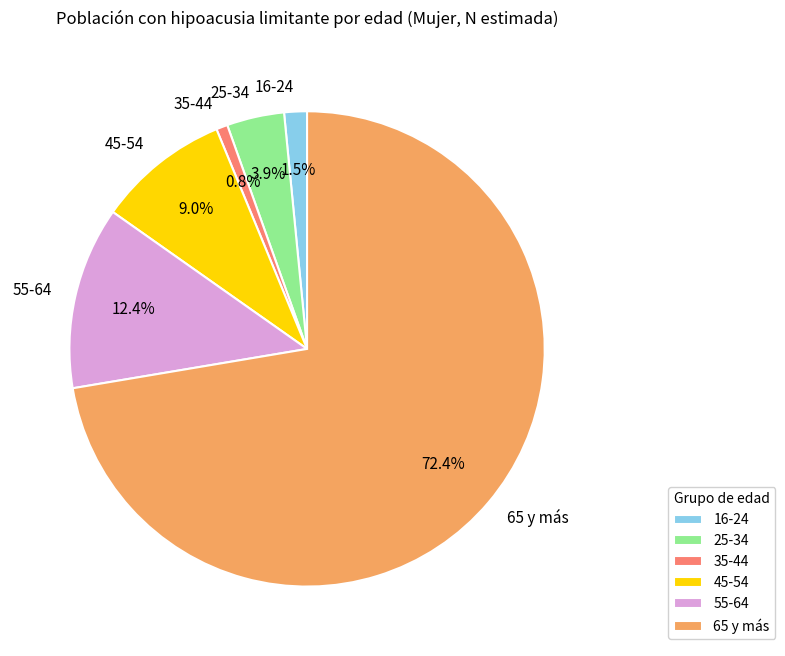

What is the largest slice in the pie chart?

65 y más